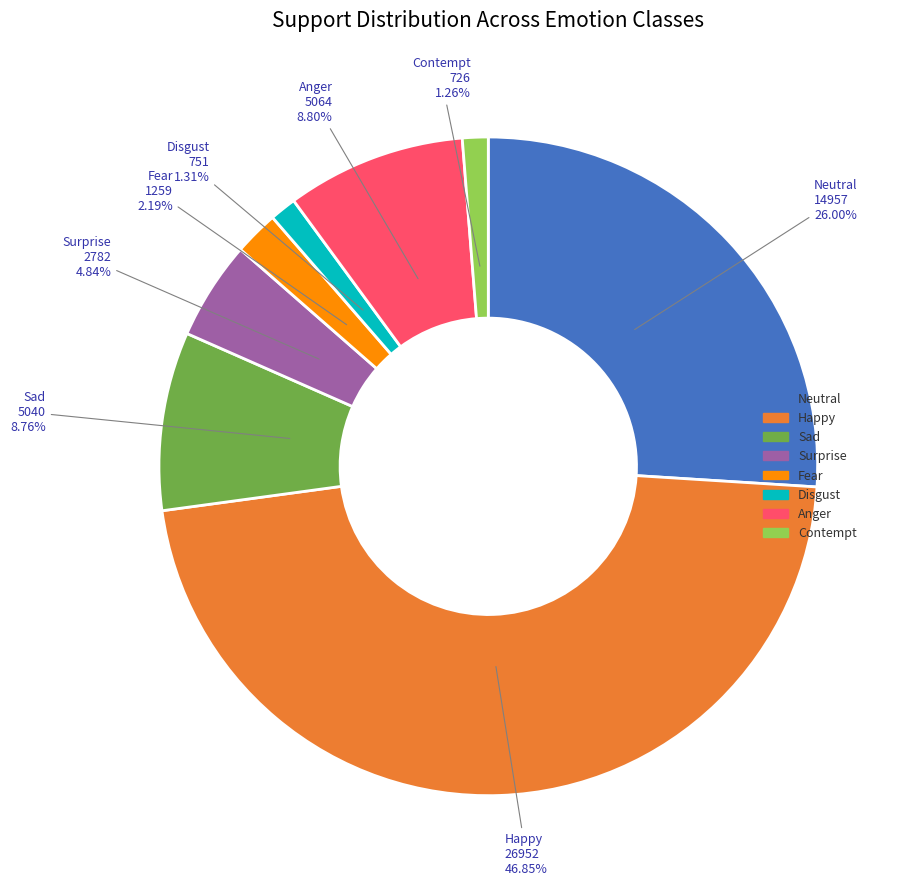

What percentage do Disgust and Fear together represent?

3.5%